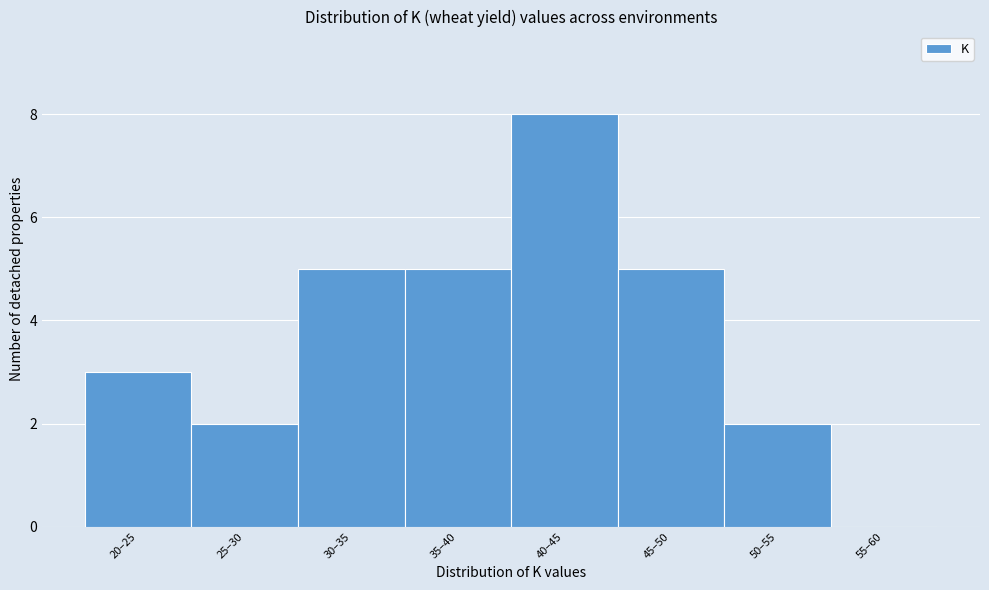

Reading left to right, extract all data points from this chart.

20–25=3	25–30=2	30–35=5	35–40=5	40–45=8	45–50=5	50–55=2	55–60=0